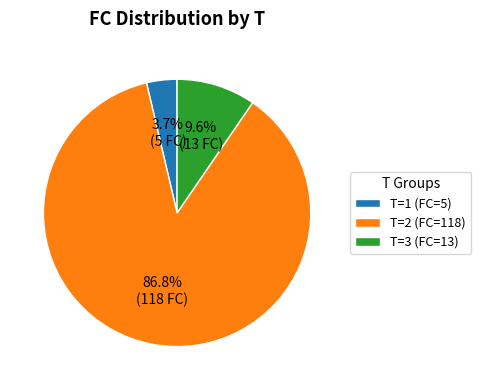

To the nearest percent, what is the average slice percentage?

33%